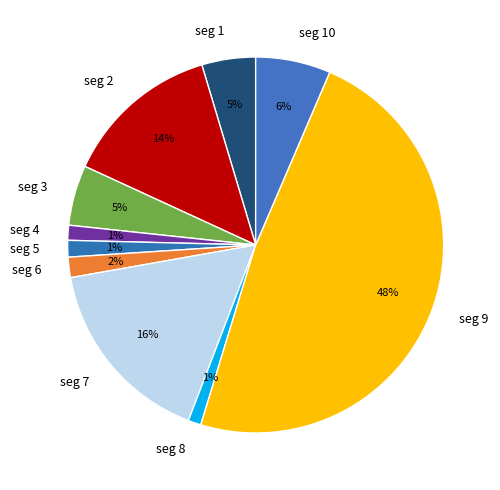

True or false: seg 8 accounts for 12% of the total.

False